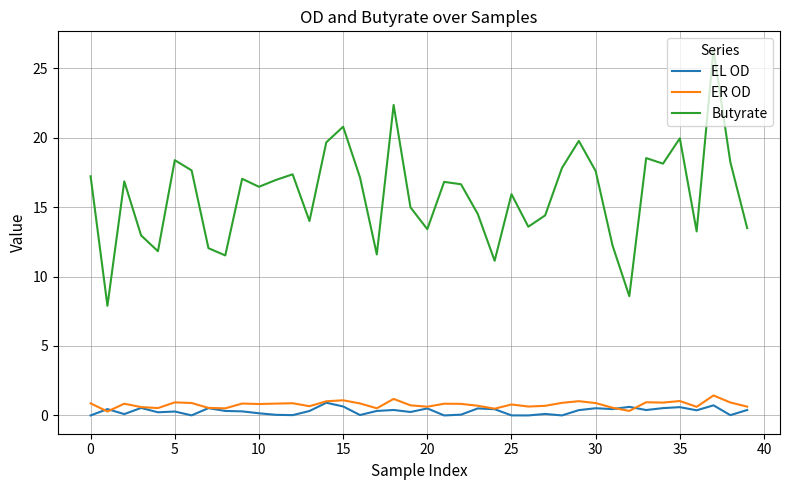

Which series has the largest total across all categories?

Butyrate